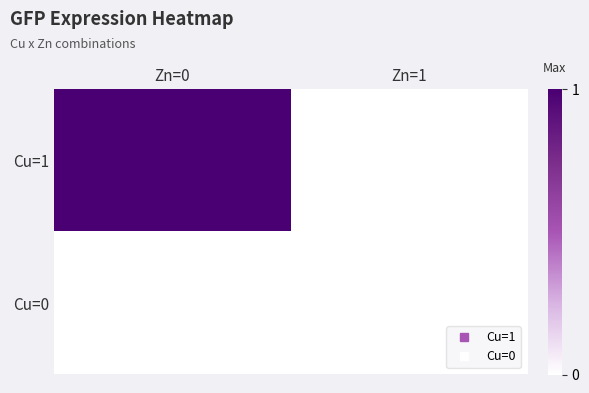

How many series are shown in this chart?

2